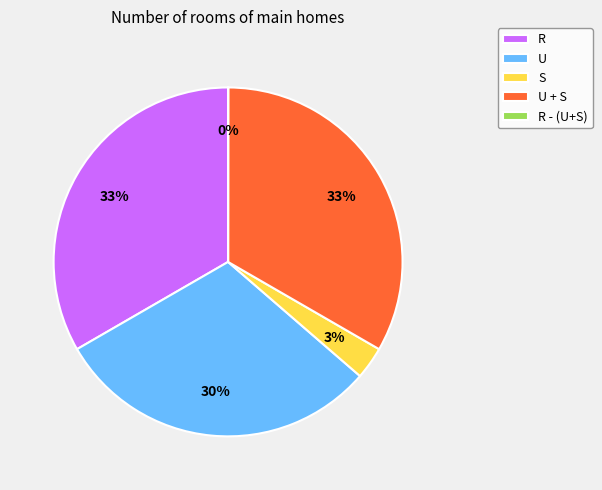

Combined, do U and R account for over 50%?

Yes